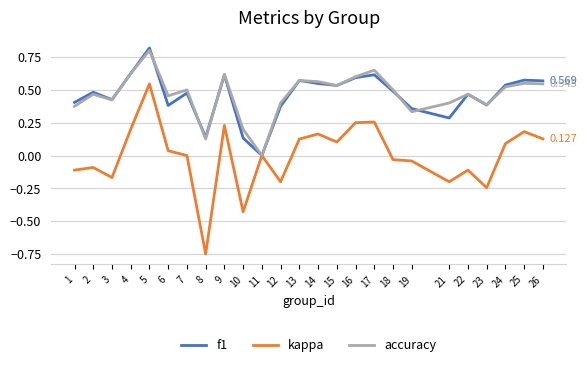

Where is accuracy nearest to the value 0?

11